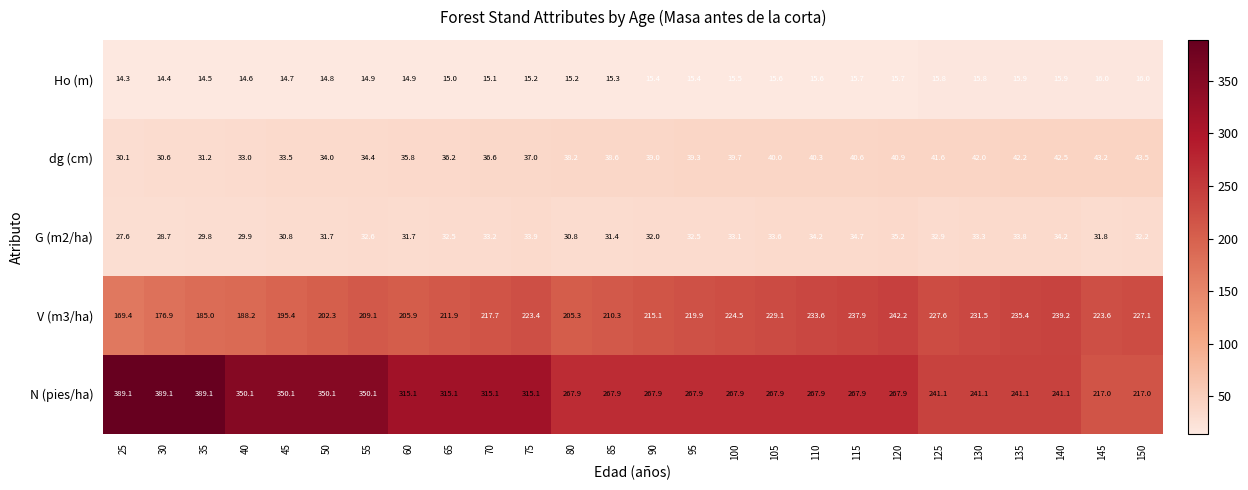

What is the difference between the maximum and minimum values in the dg (cm) series?

13.4